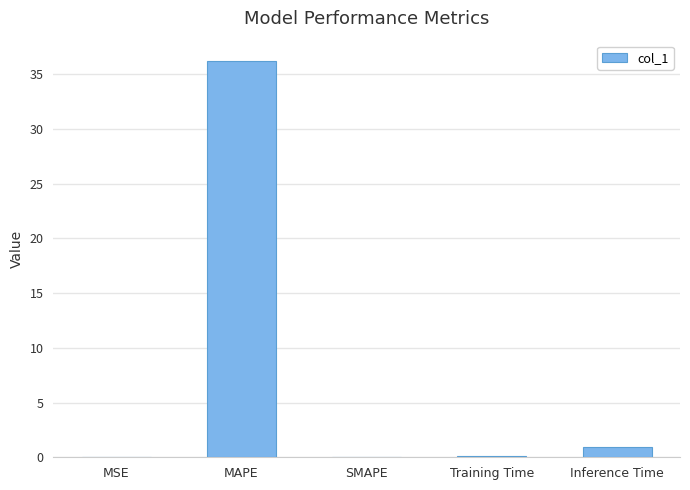

Which category has the highest value across all series?

MAPE